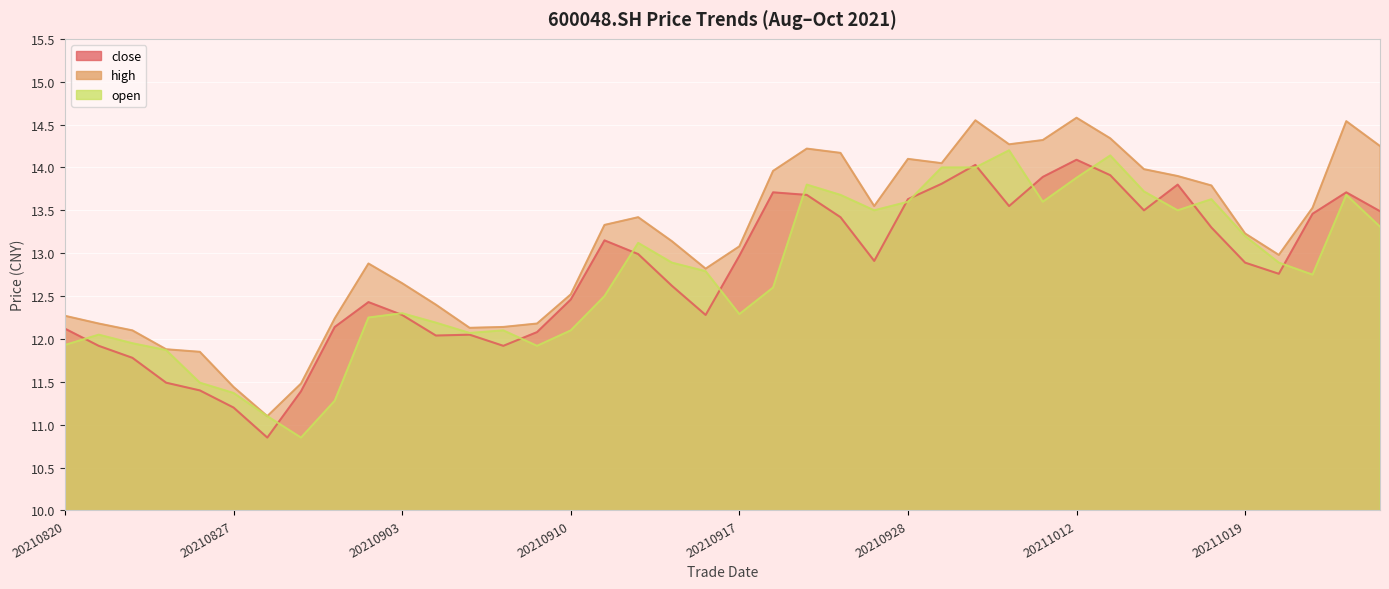

Which series changed the most between 20210922 and 20211019?

close